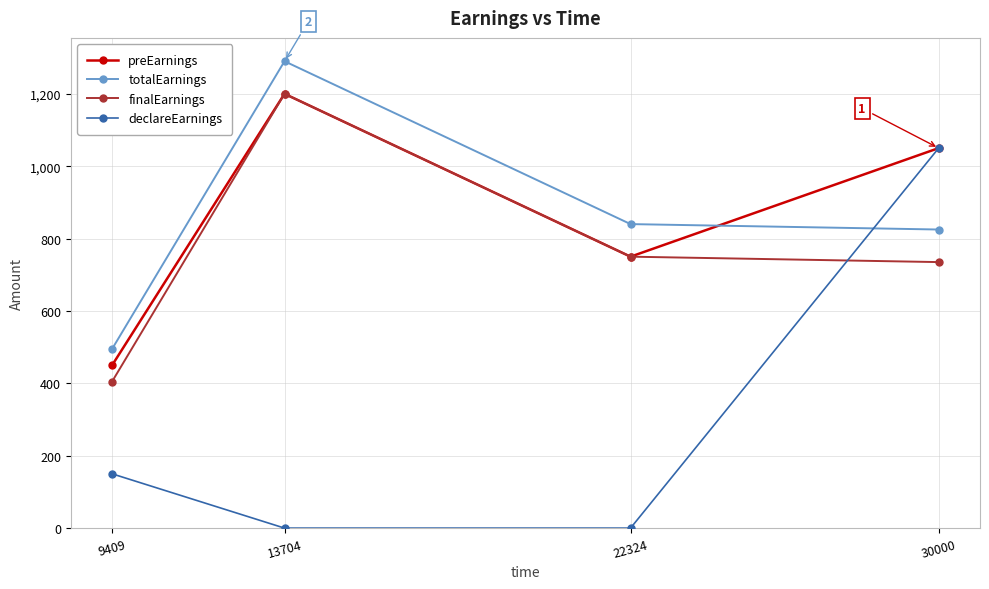

Rank the categories by preEarnings value from lowest to highest.

9409, 22324, 30000, 13704